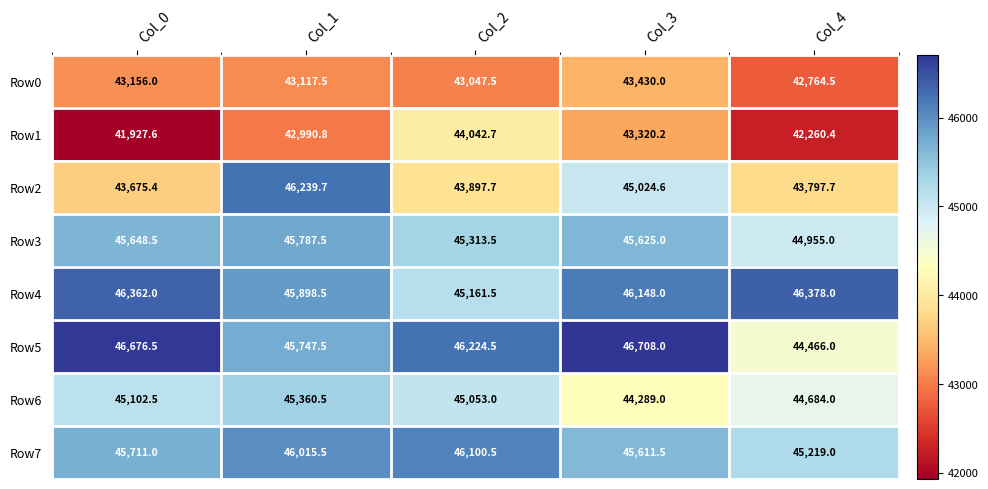

What is the sum of the Row7 values at Col_0 and Col_2?

91811.5